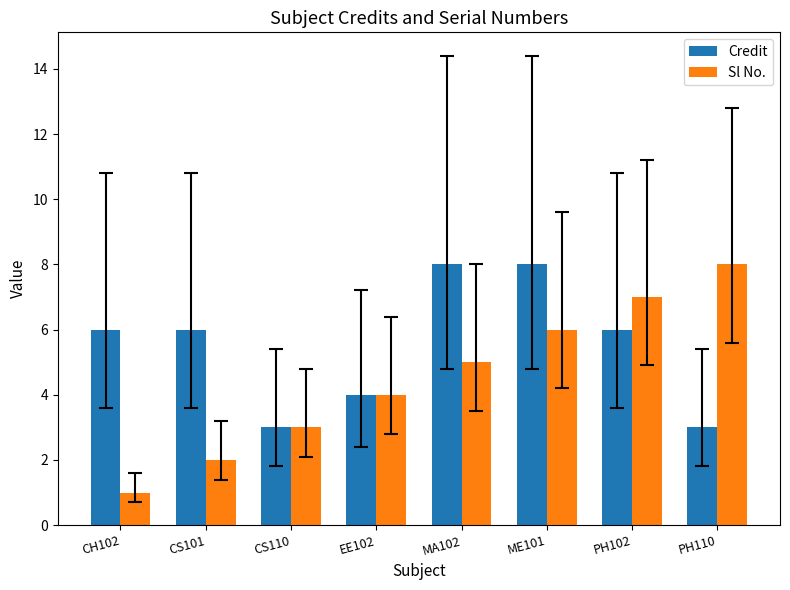

What is the total value across all series at CS101?

8